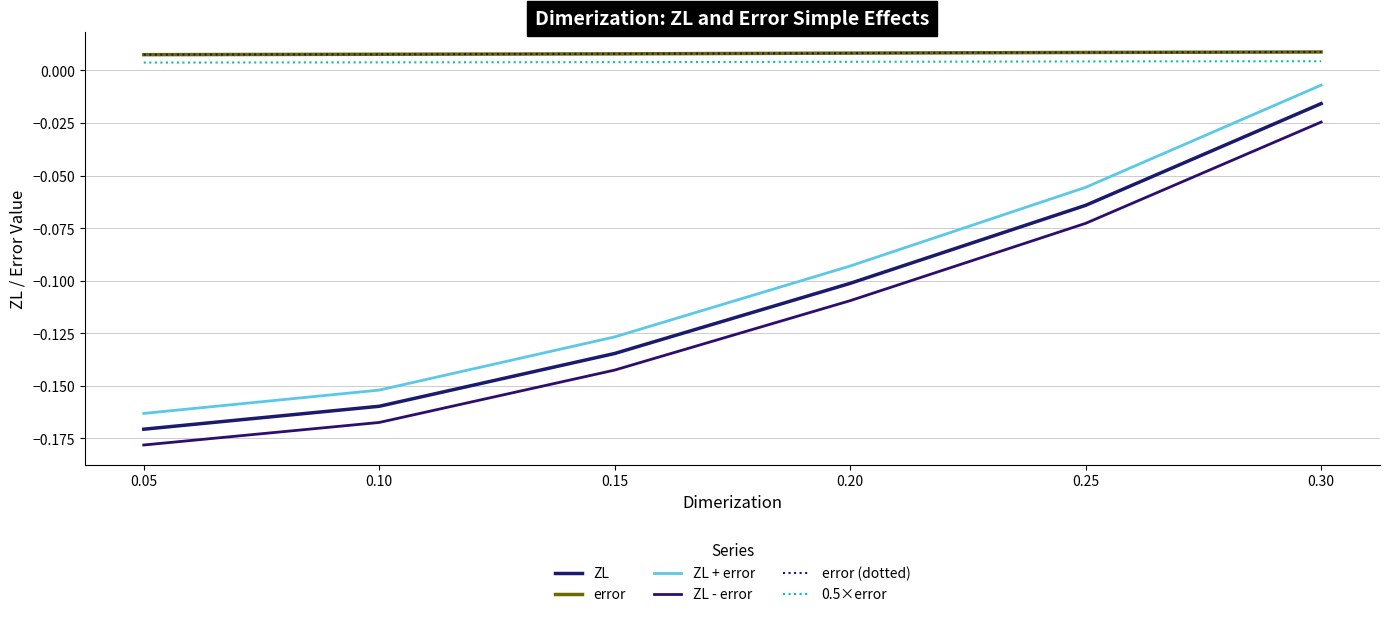

What is the minimum value for ZL?

-0.2